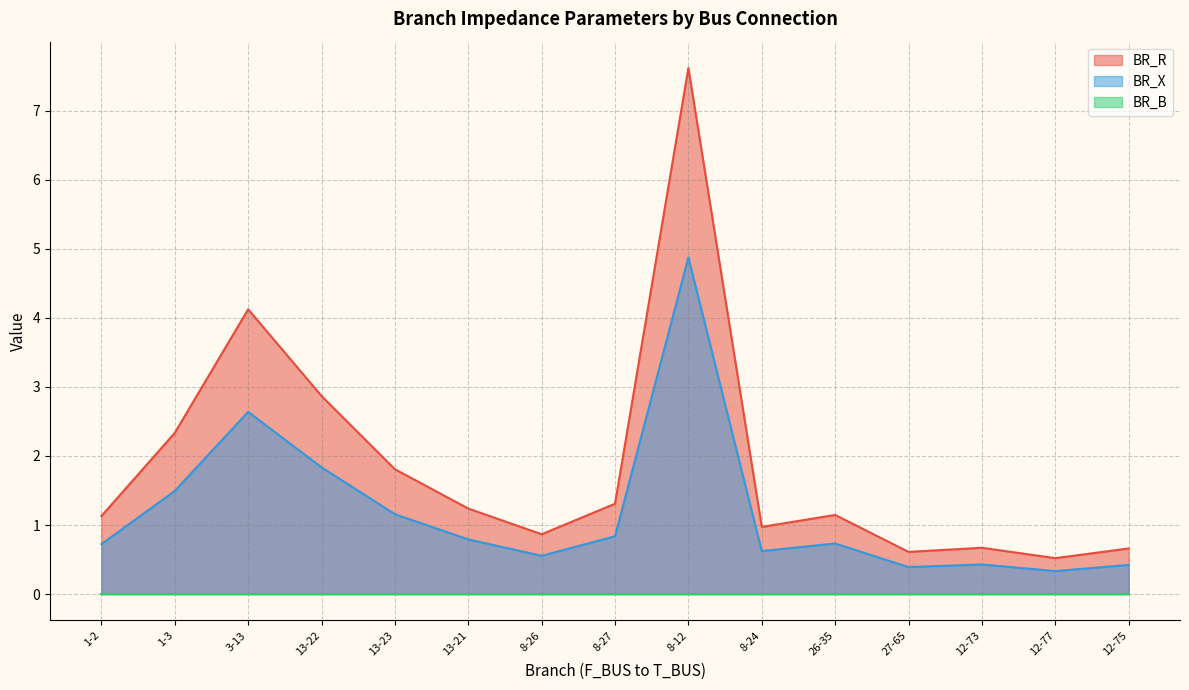

How many lines are shown in the chart?

3